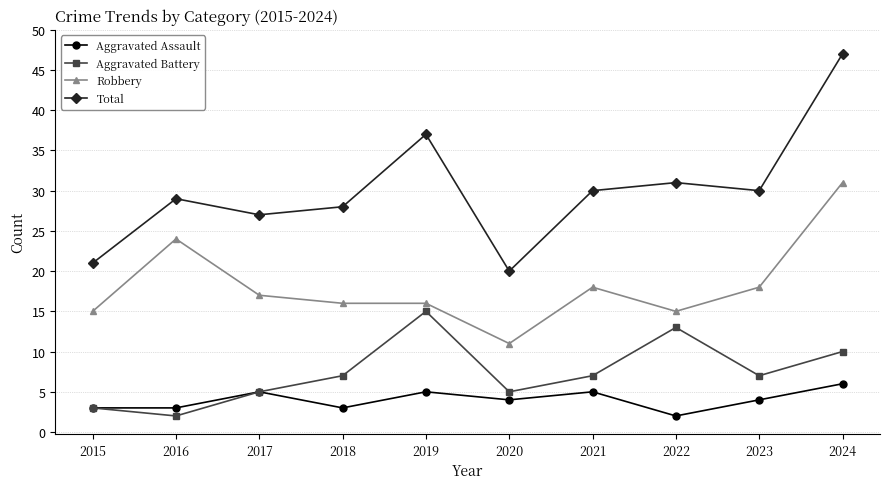

Reading left to right, transcribe all the data shown in this chart.

Aggravated Assault: 3	3	5	3	5	4	5	2	4	6
Aggravated Battery: 3	2	5	7	15	5	7	13	7	10
Robbery: 15	24	17	16	16	11	18	15	18	31
Total: 21	29	27	28	37	20	30	31	30	47